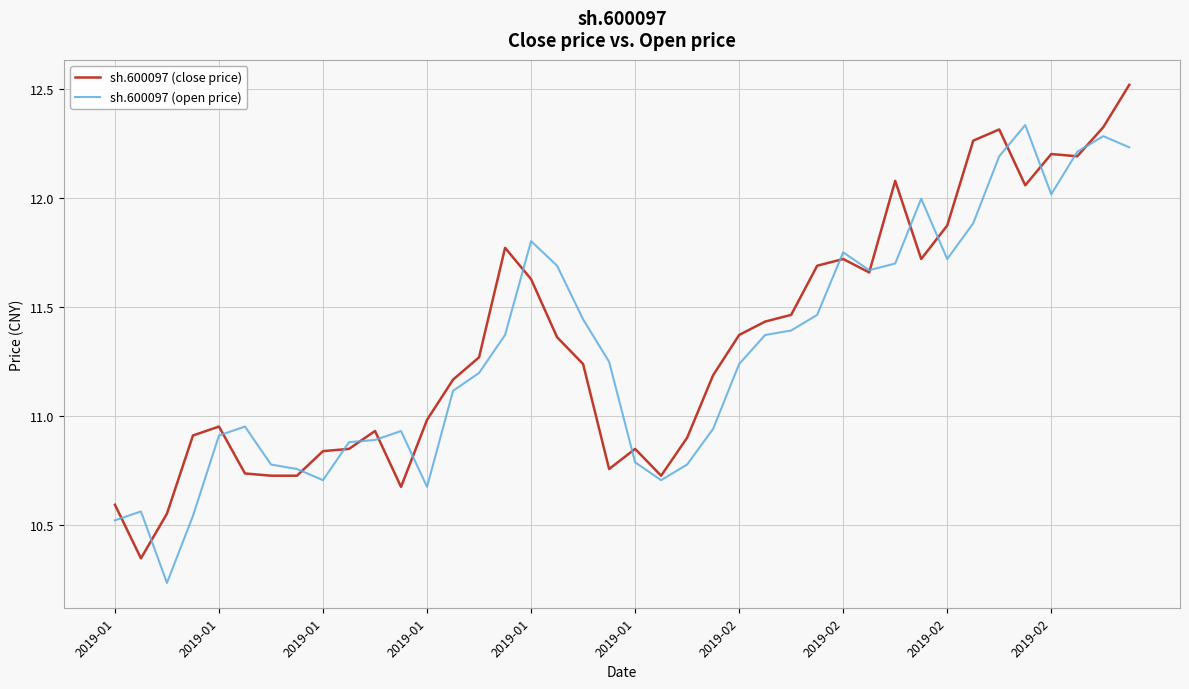

True or false: sh.600097 (open price) and sh.600097 (close price) intersect in this chart.

True